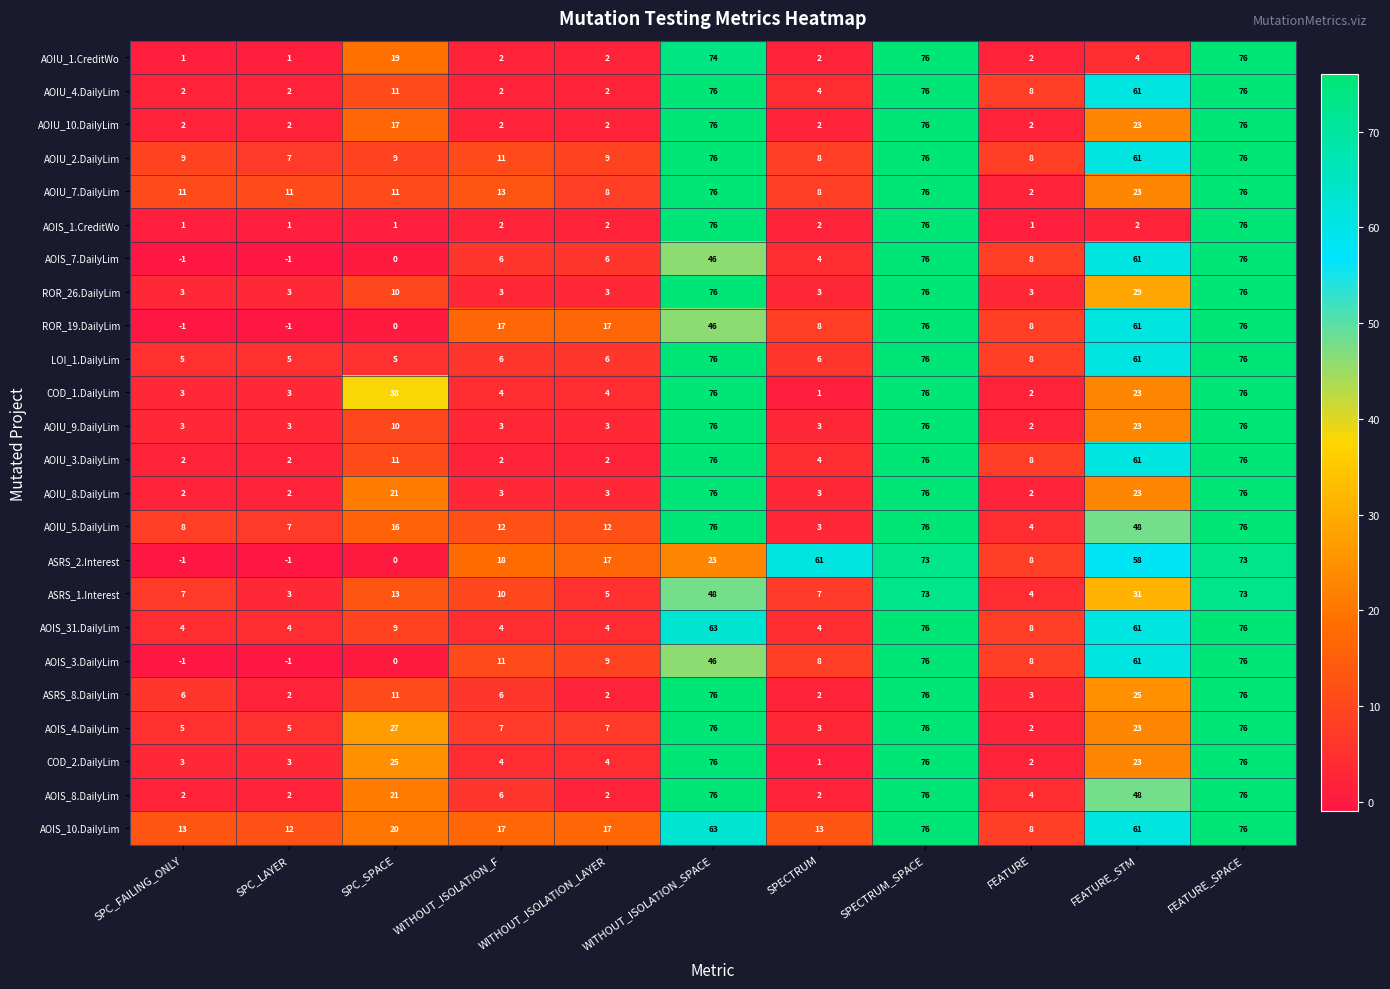

What is the greatest value displayed?

76